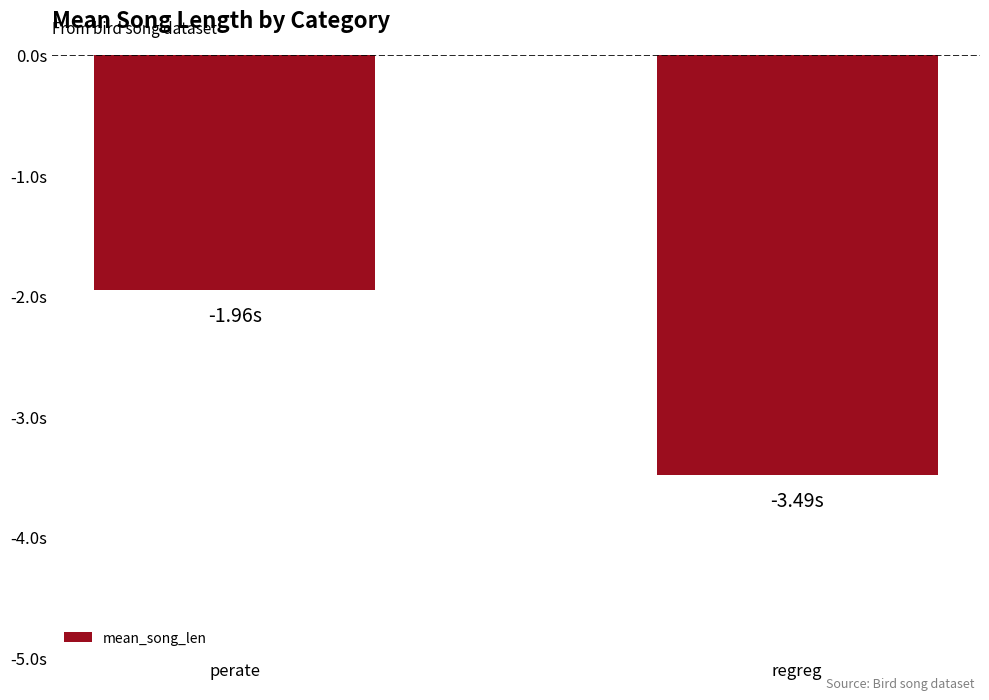

What is the minimum value shown in the chart?

-3.5